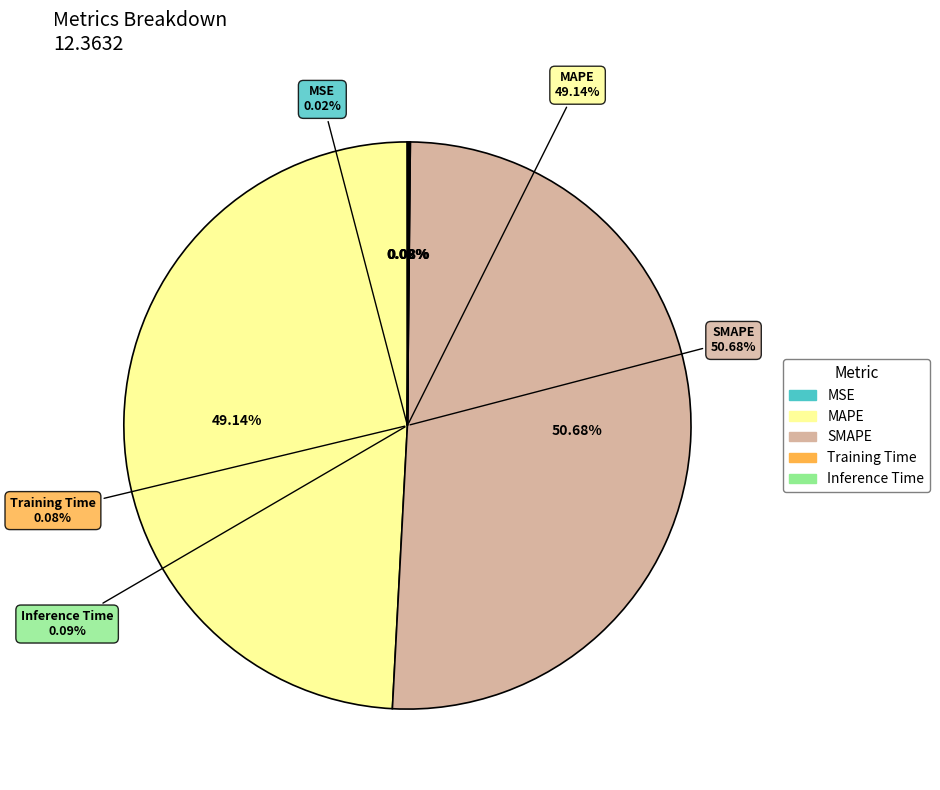

True or false: MSE accounts for 12% of the total.

False